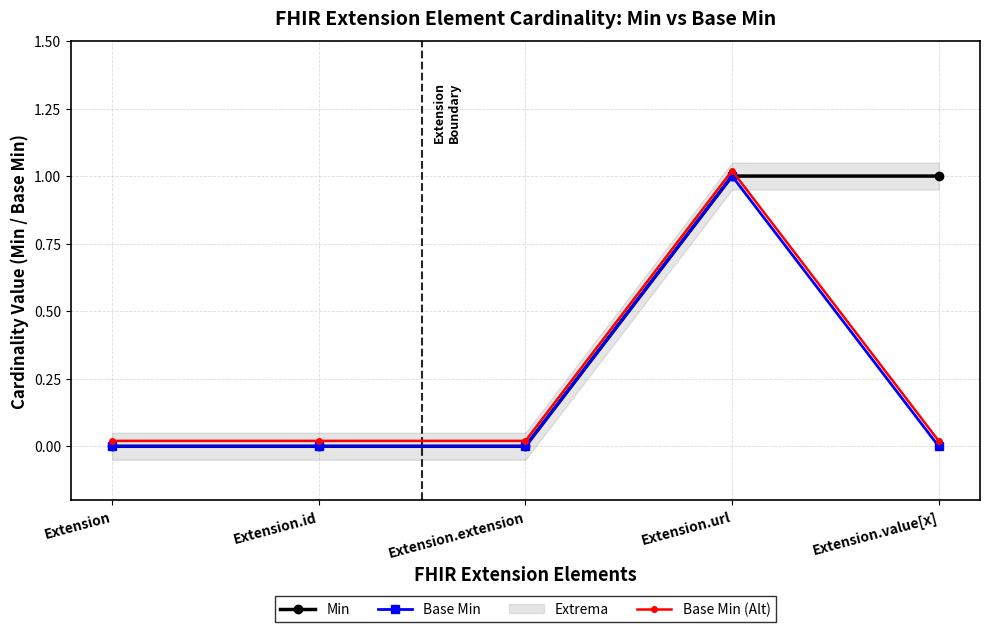

After their last crossing, which series has the higher values: Base Min (Alt) or Min?

Min